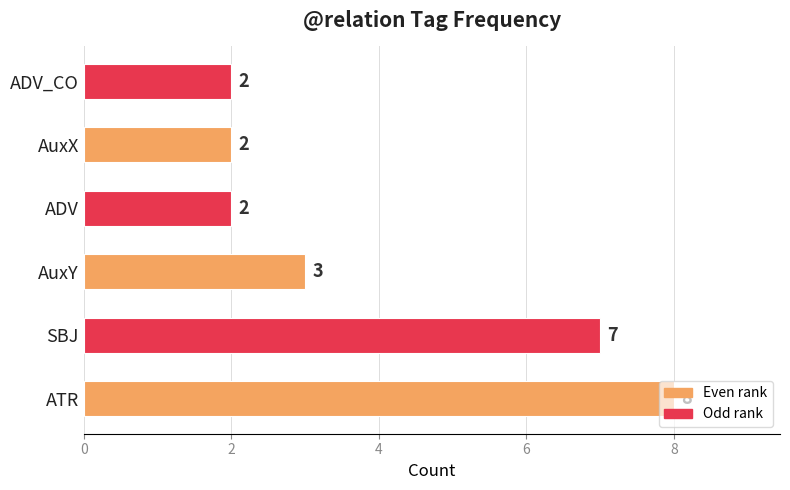

The value at SBJ is 2. True or false?

False